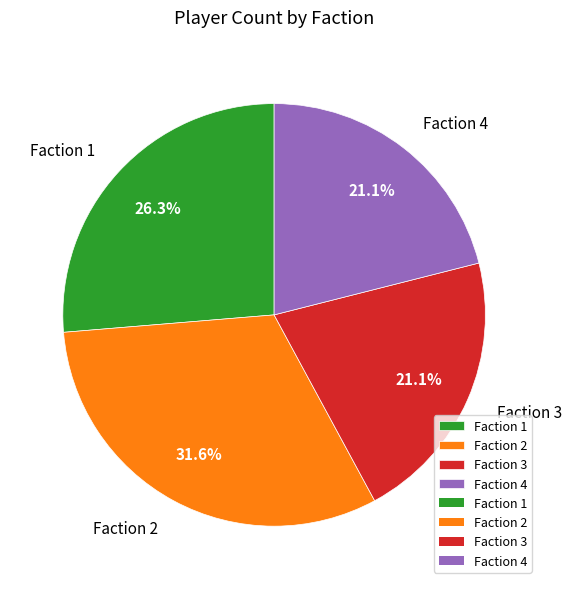

What is the largest slice in the pie chart?

Faction 2